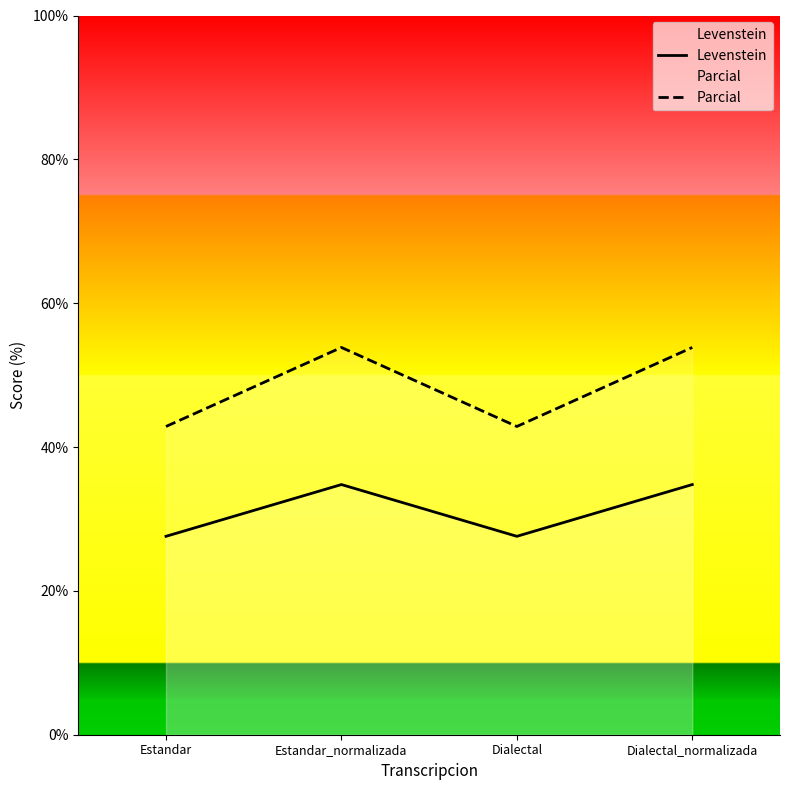

True or false: Levenstein and Parcial intersect in this chart.

False